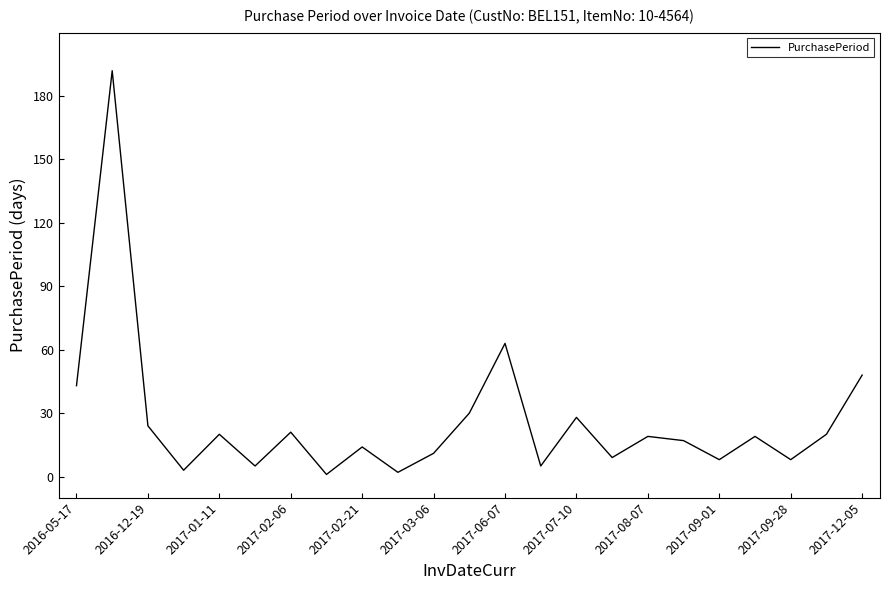

What is the maximum value shown in the chart?

192